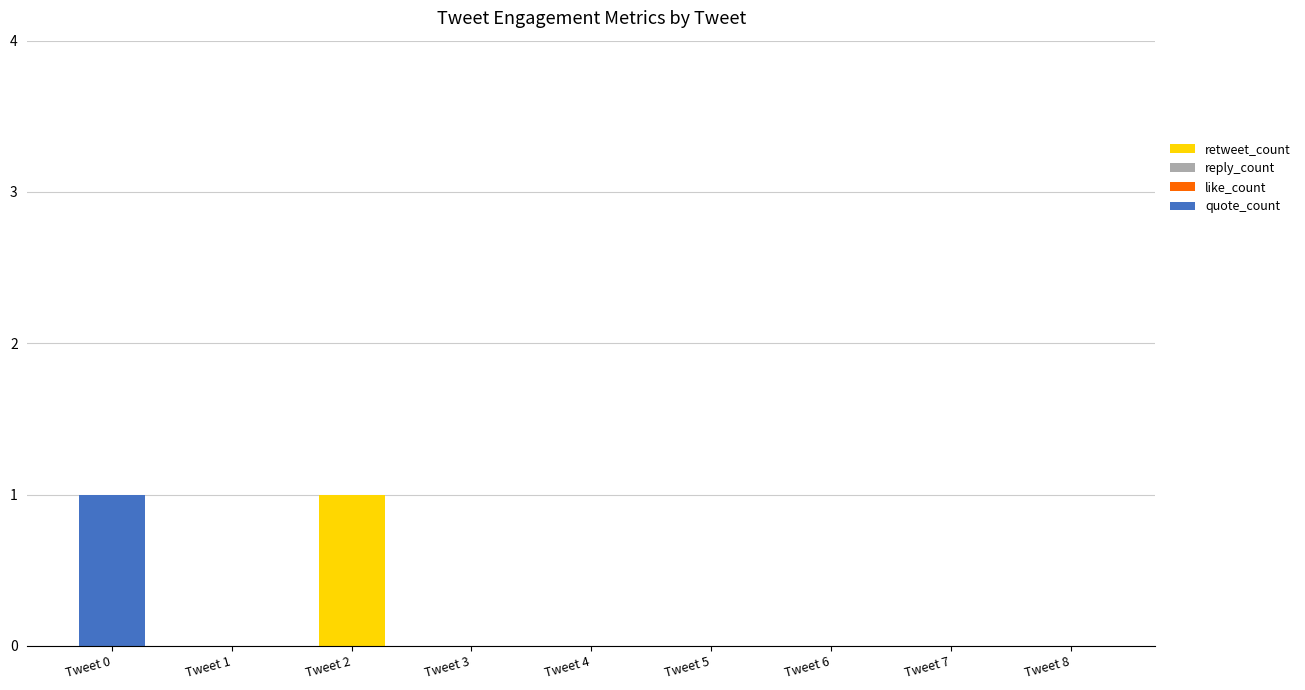

True or false: retweet_count has a value of 0 at Tweet 7.

True